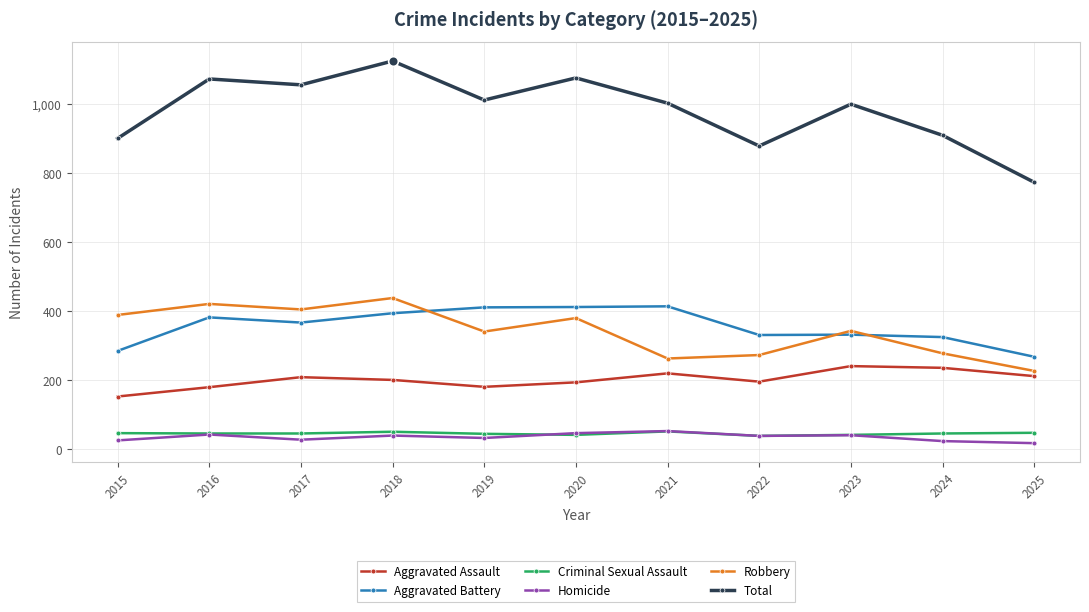

At which label does Total reach its minimum?

2025